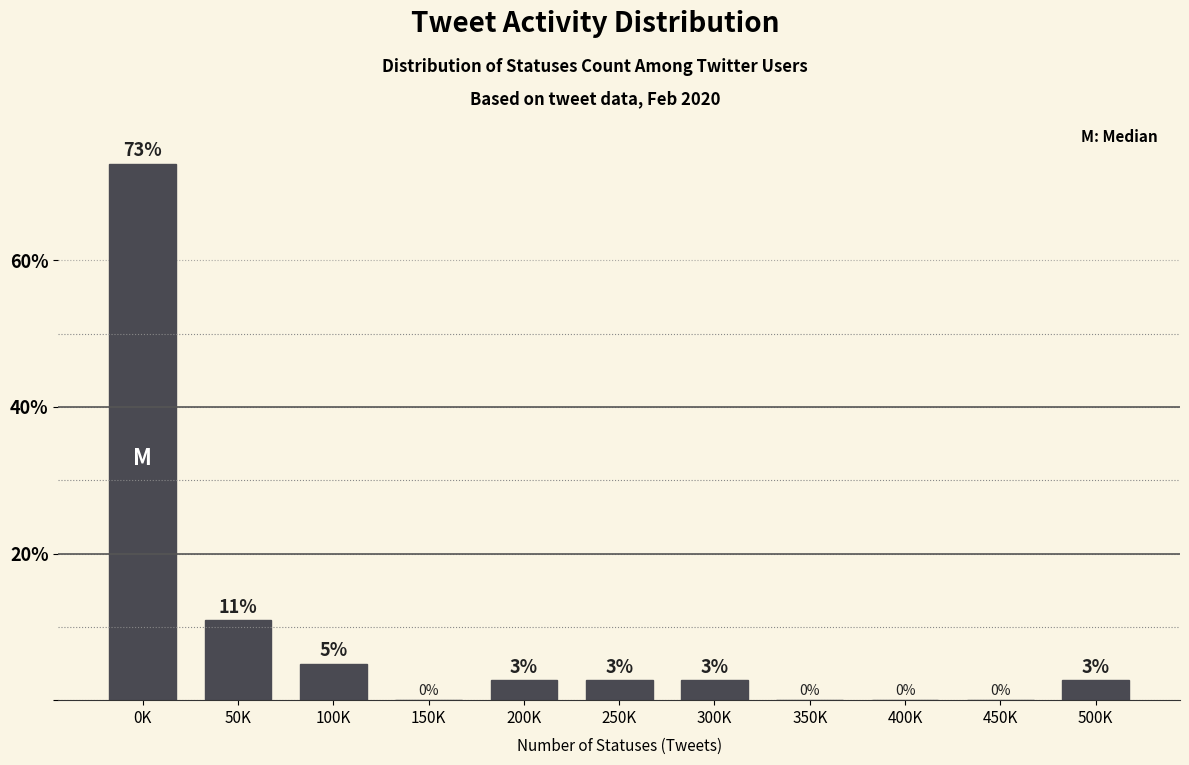

Between 350K and 0K, which is larger?

0K